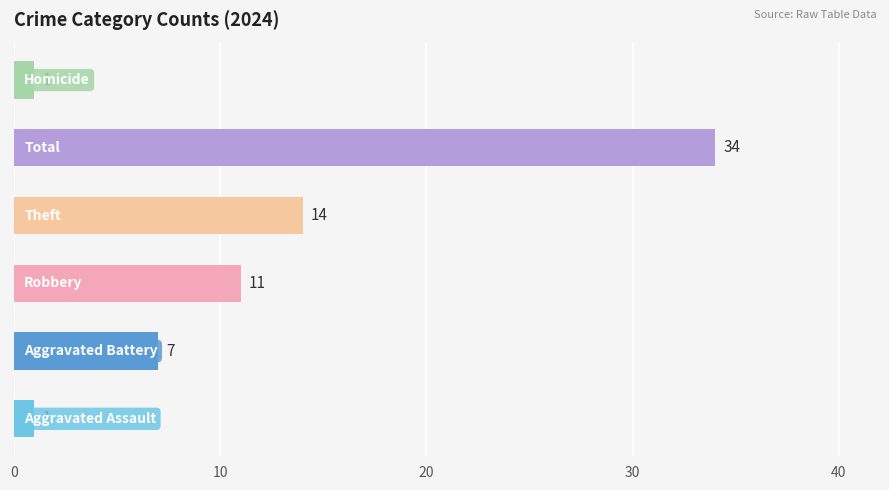

What is the difference between the maximum and minimum values?

33